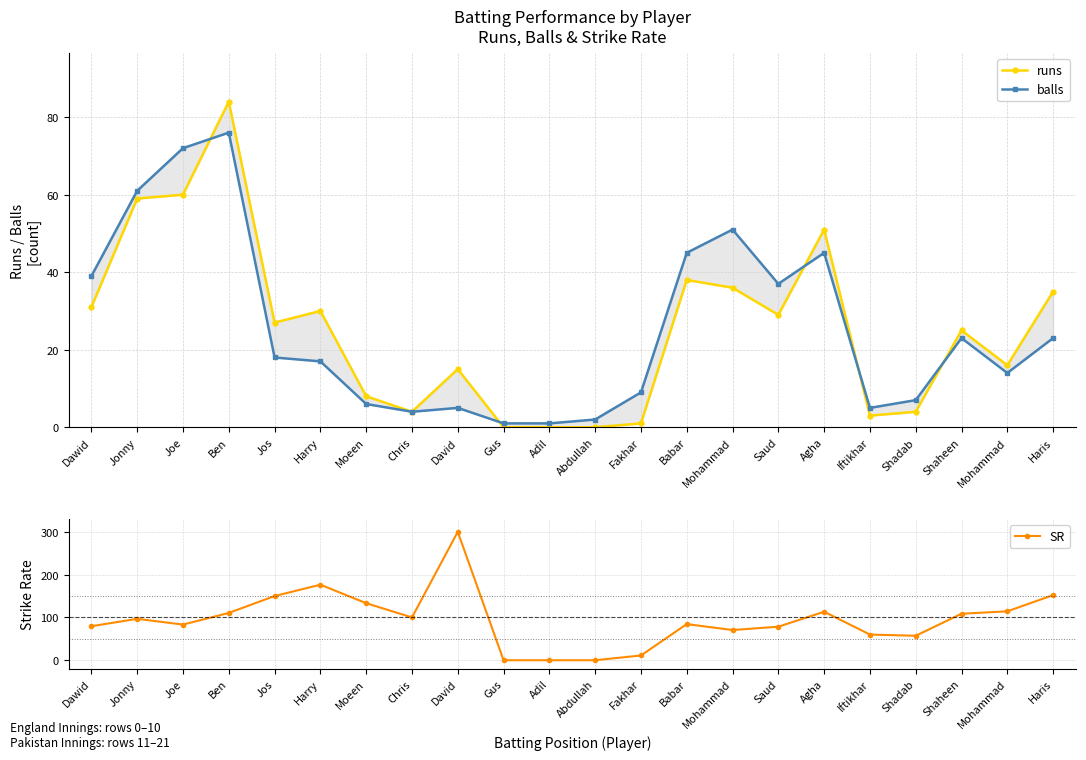

The value of runs at Jos is 27.0. True or false?

True